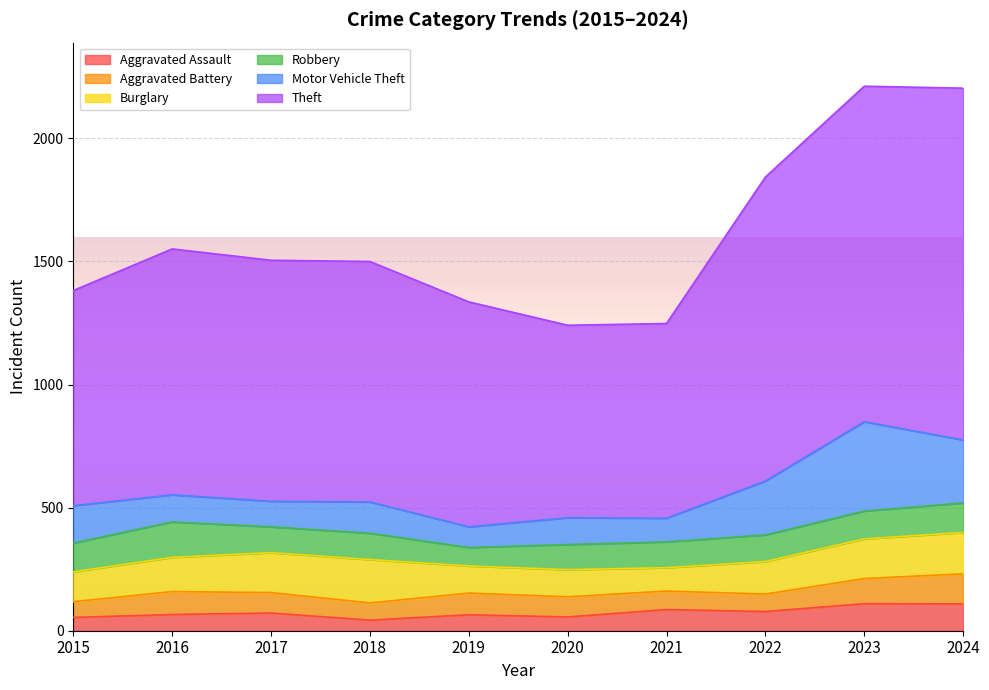

Which category has the lowest value across all series?

2018